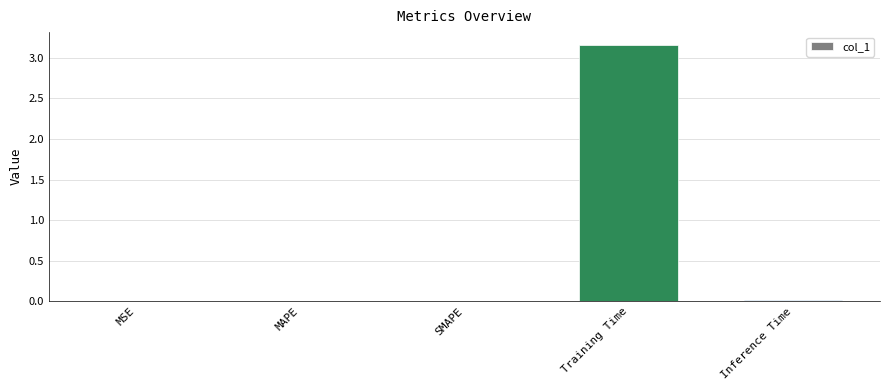

The chart shows a value of 2.0 at Training Time. True or false?

False